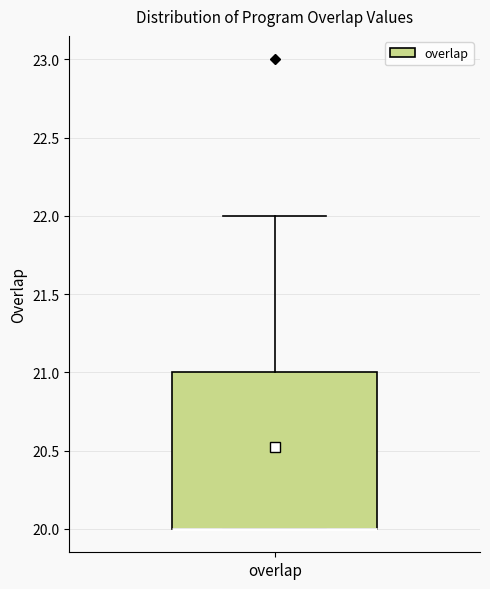

Where is the upper edge of the box for overlap on the y-axis? The values are not printed on the chart, so give them approximately, as read against the axis.

21